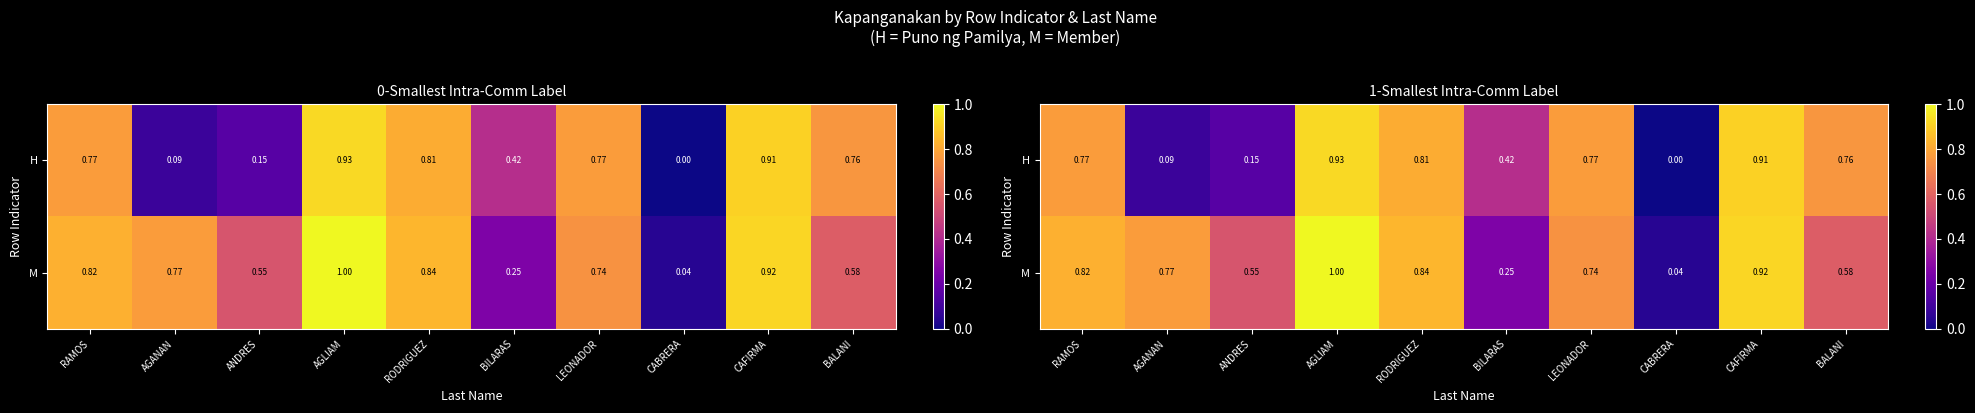

Which series has the largest total across all categories?

M